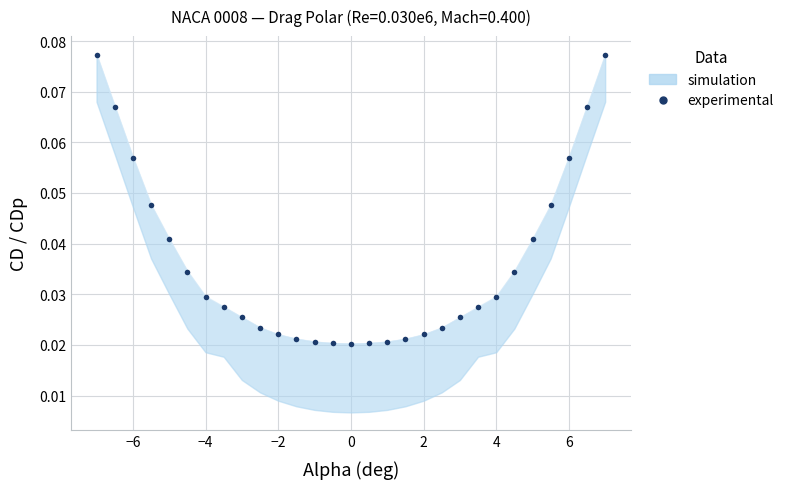

At which category does the data reach its first local valley?

14